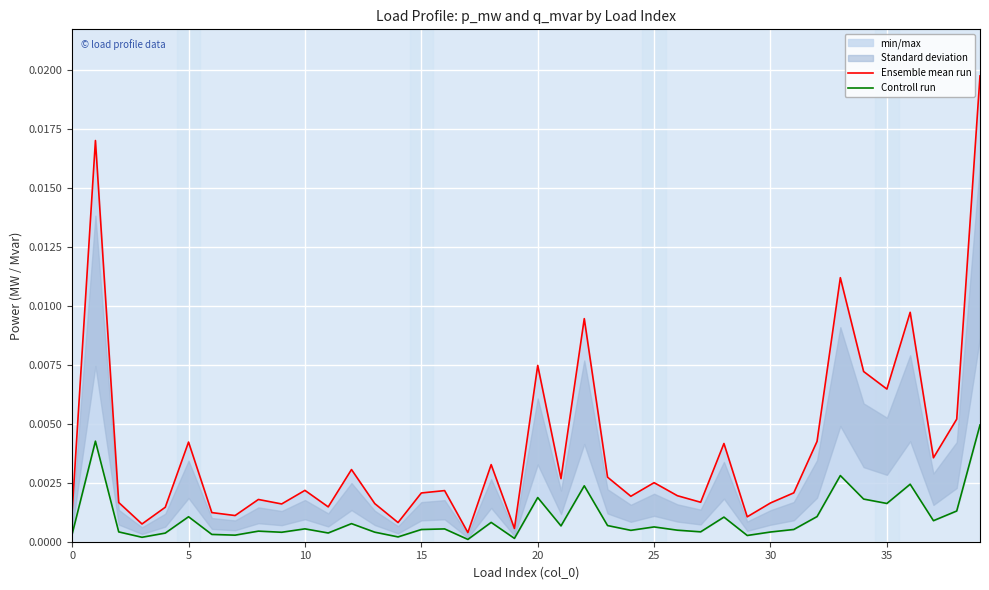

Which category has the lowest value in the Controll run series?

17